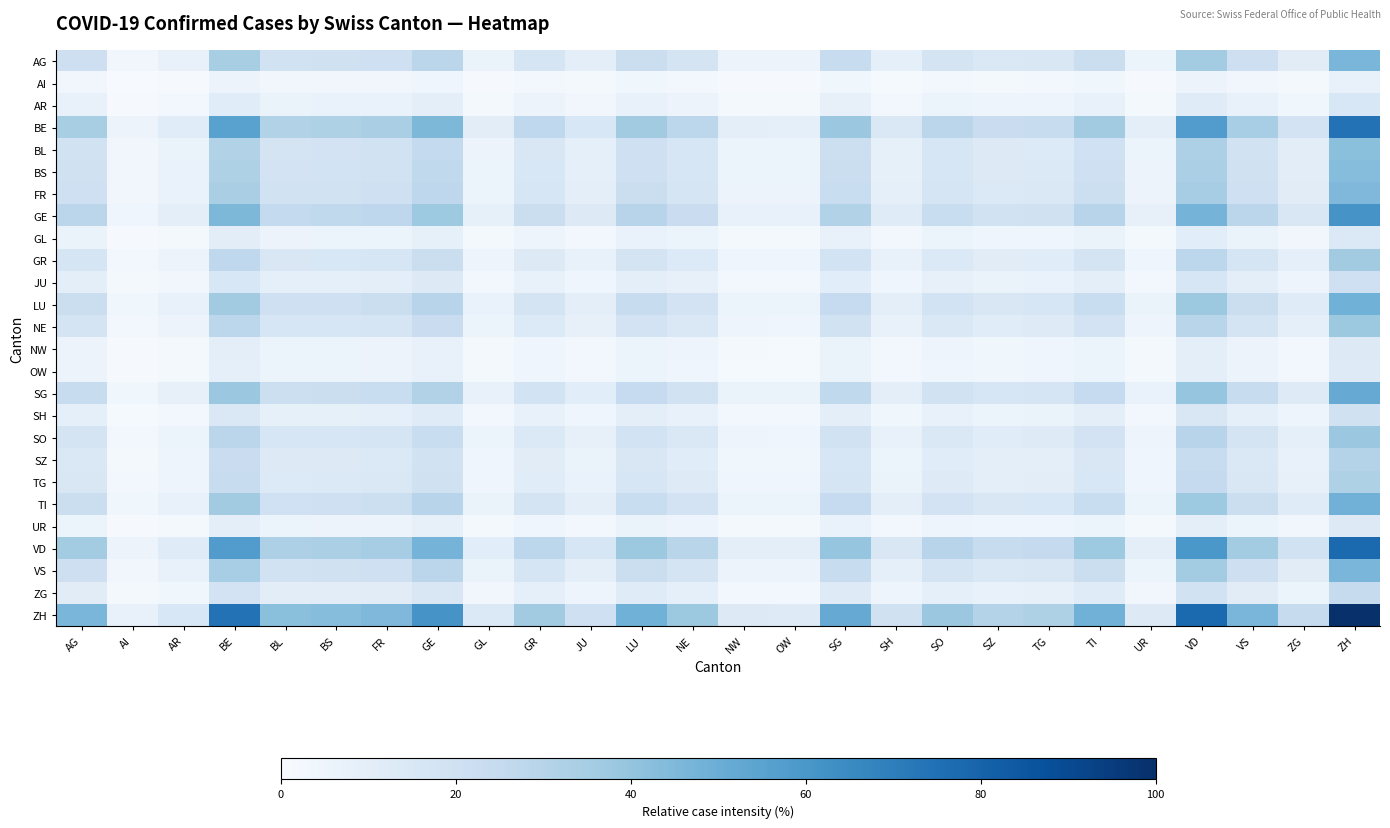

How many categories are shown in the chart?

26